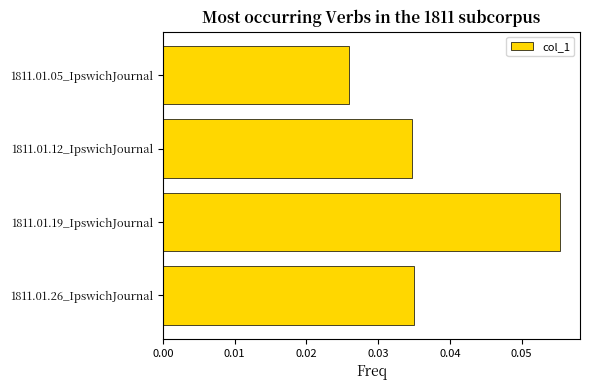

Which label corresponds to the largest value in the chart?

1811.01.19_IpswichJournal